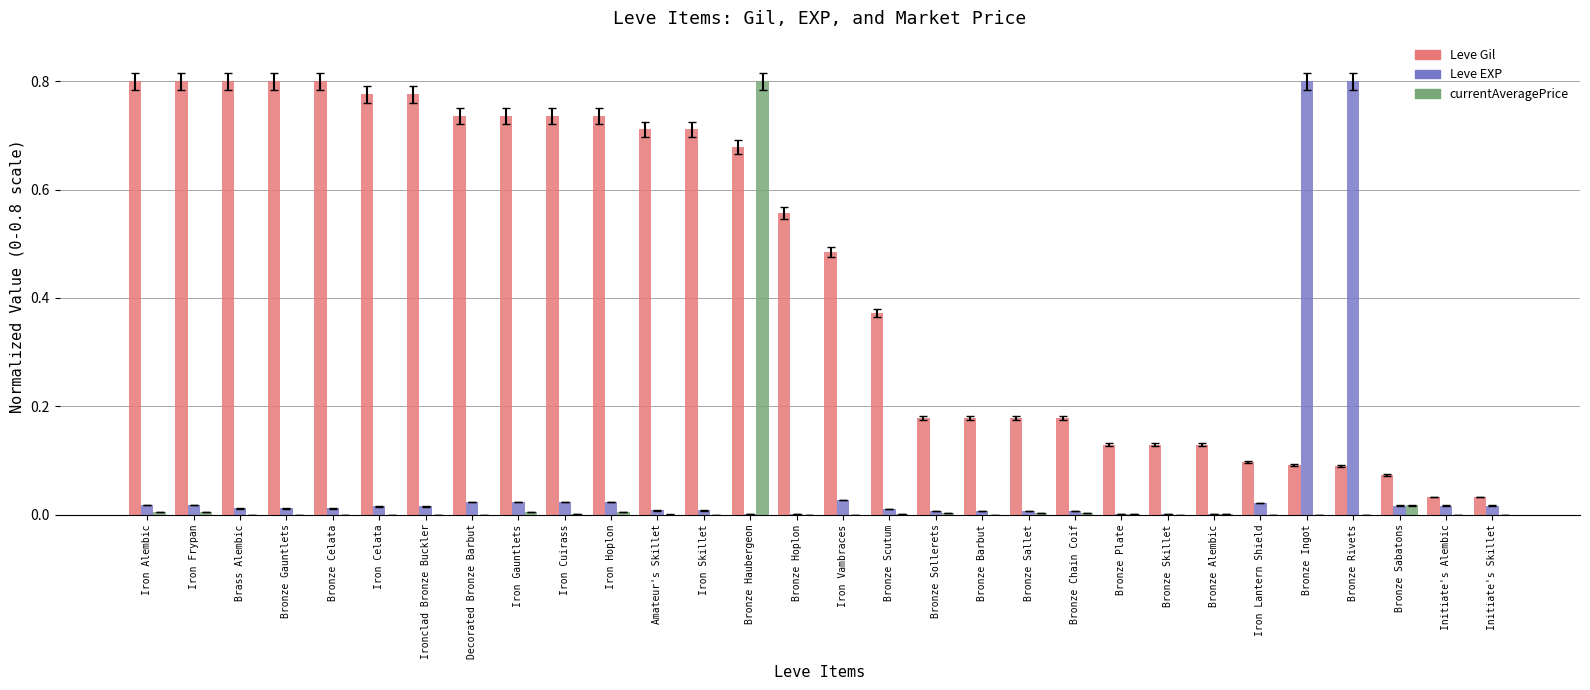

Are the bars grouped side by side (vs. stacked)?

Yes